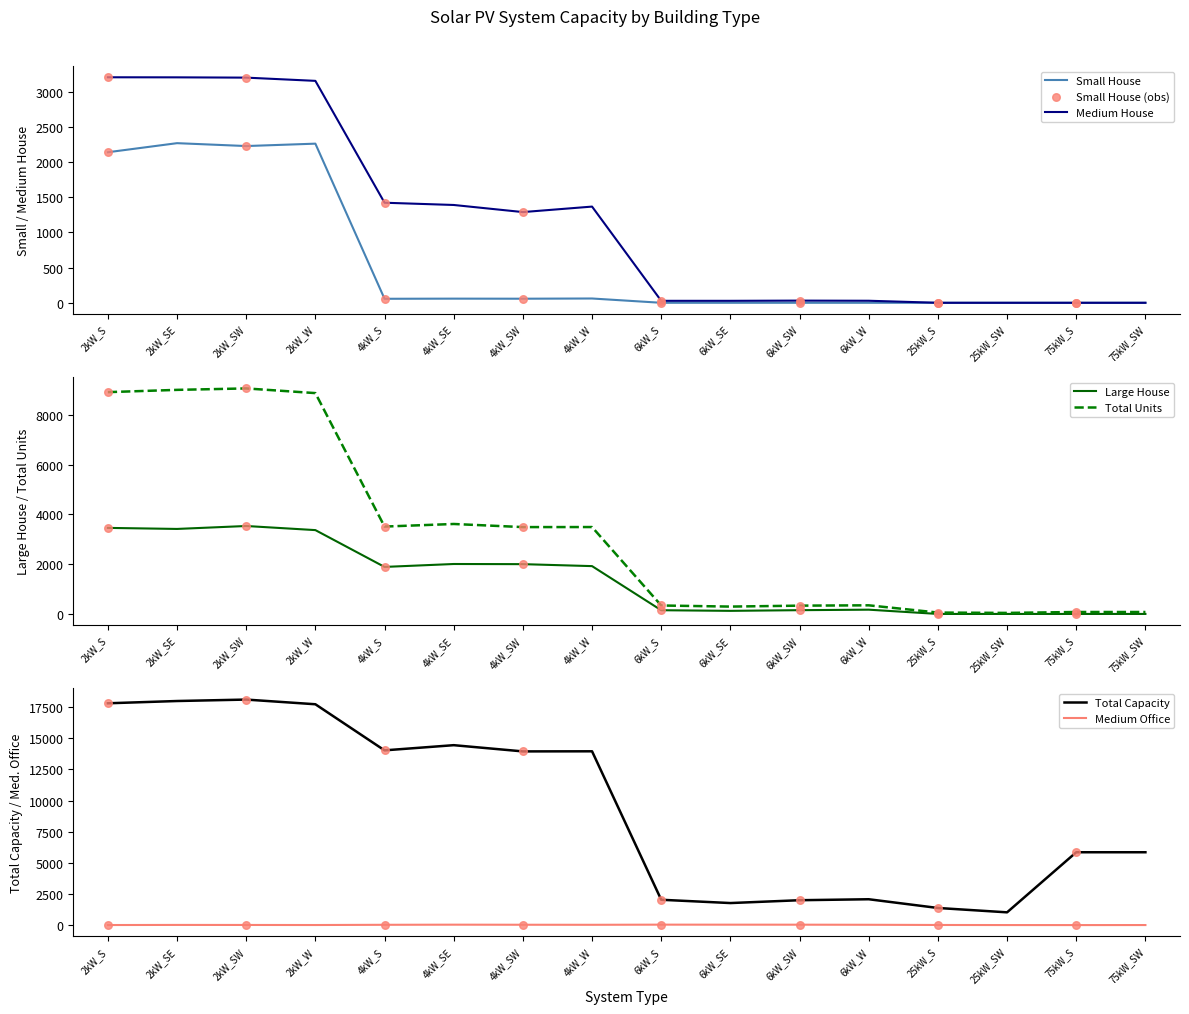

At how many categories does at least one series exceed 11466?

8